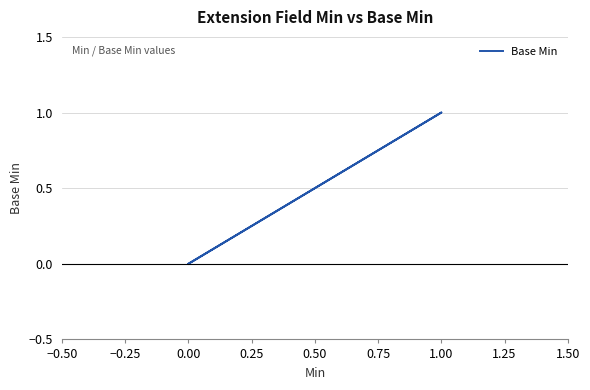

What is the value of the 4th point from the left?

1